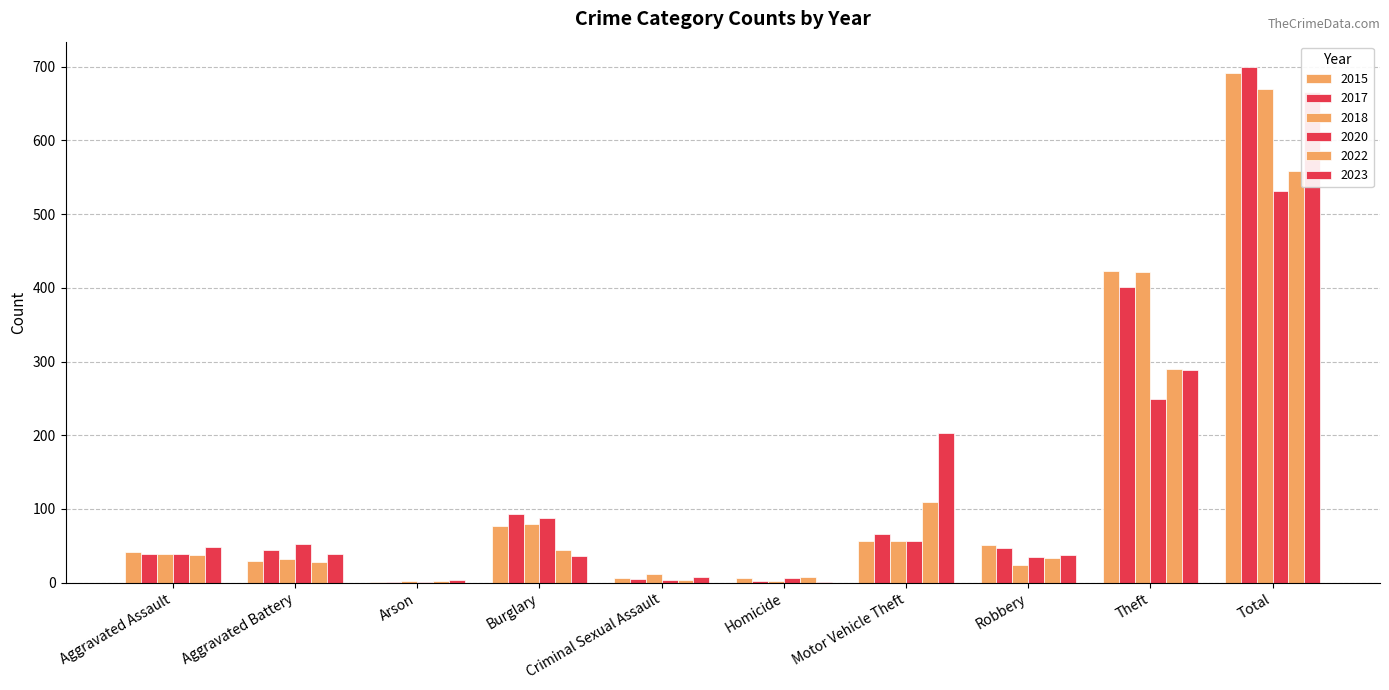

At Motor Vehicle Theft, list the series in order from smallest to largest.

2018, 2020, 2015, 2017, 2022, 2023